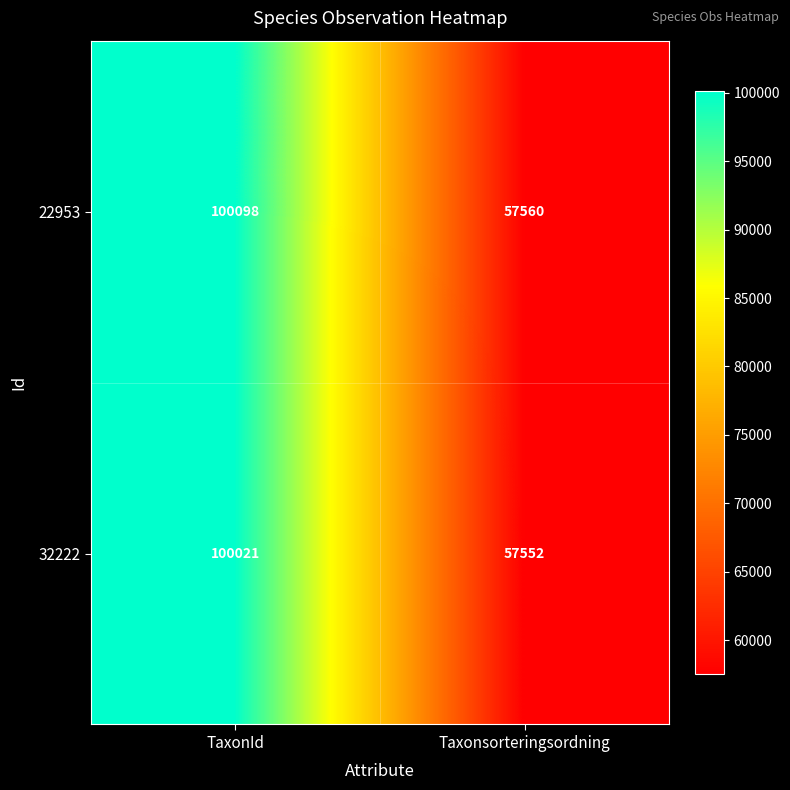

The 32222 series shows 30074 at Taxonsorteringsordning. True or false?

False